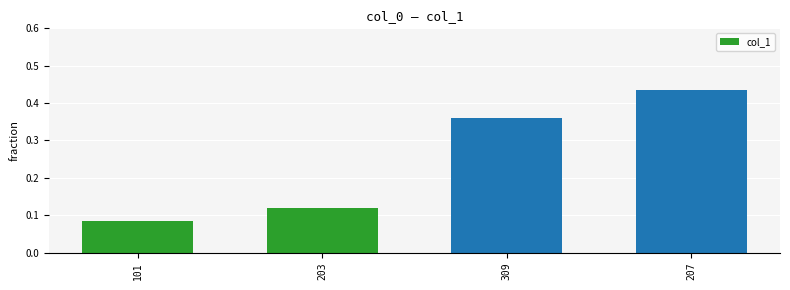

The value at 207 is 0.7. True or false?

False